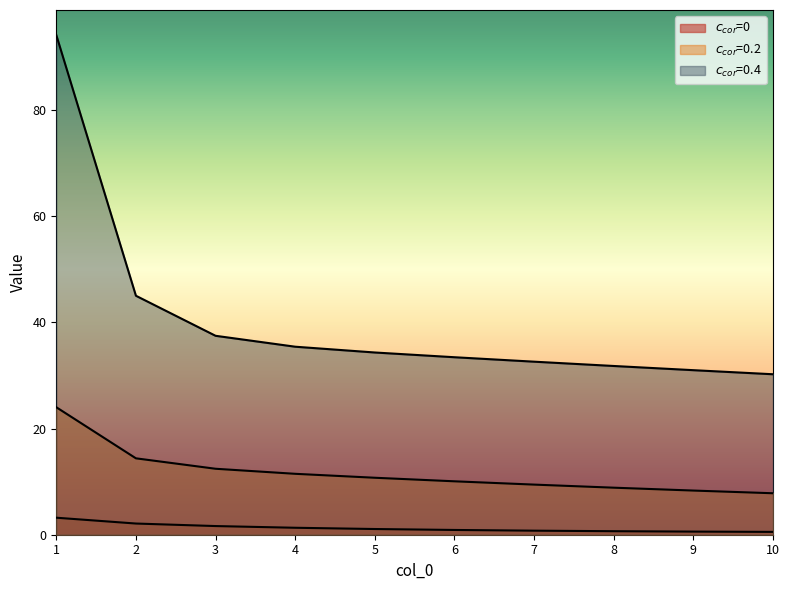

Which series has the largest total across all categories?

$c_{cor}$=0.4